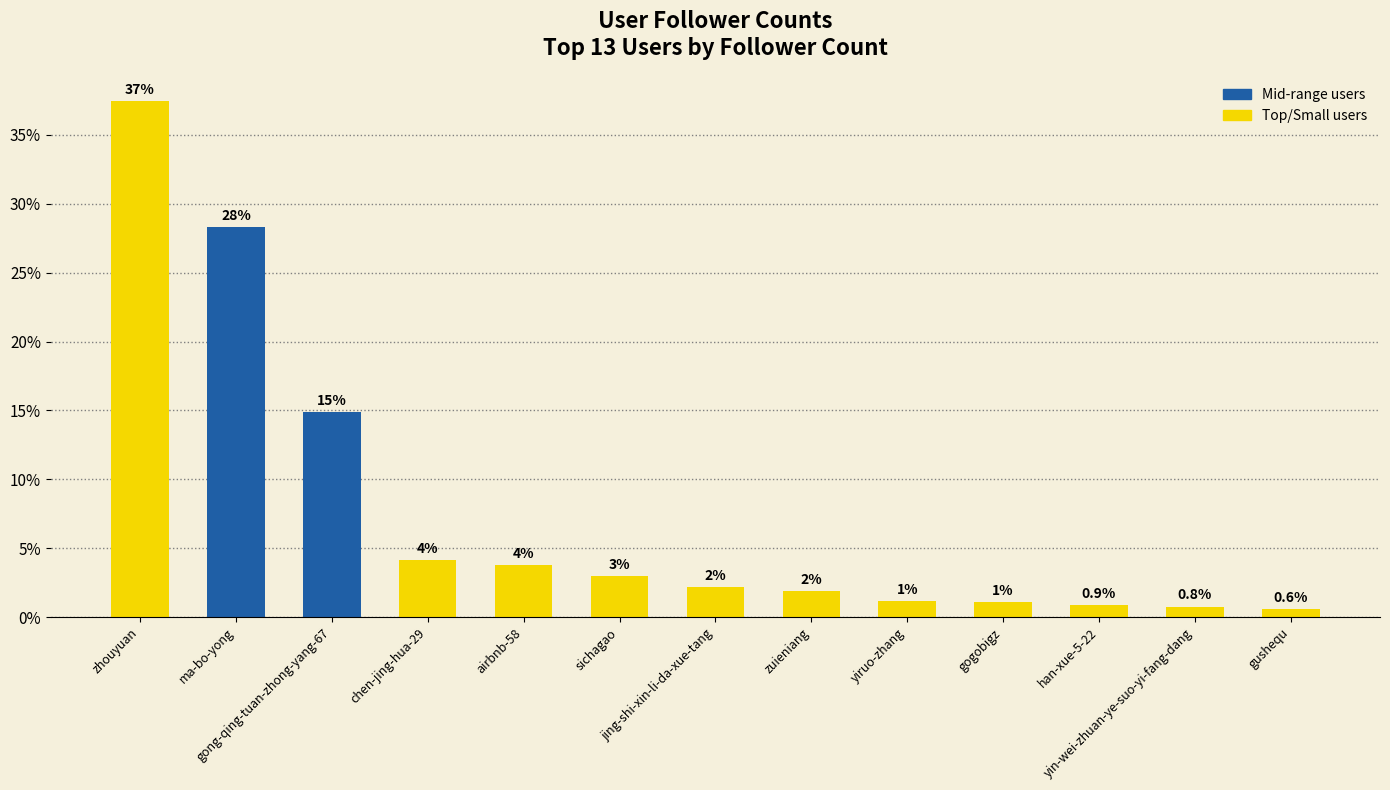

What position from the right is zuieniang?

6